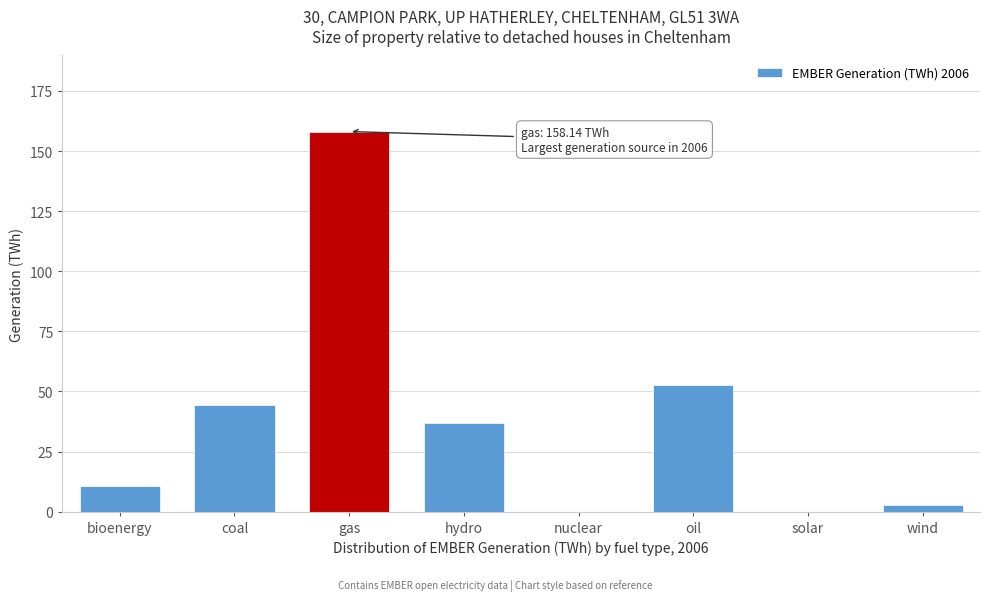

What is the greatest value displayed?

158.1